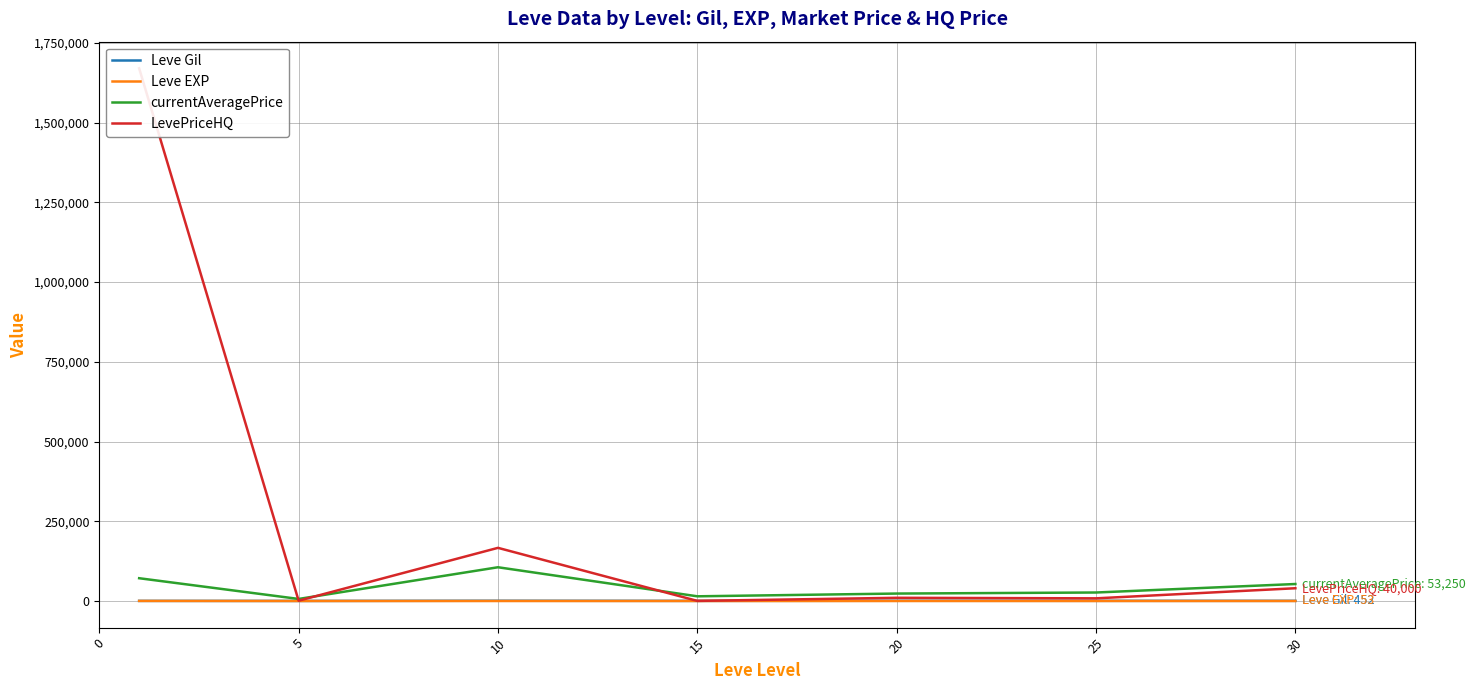

Which category has the lowest value across all series?

5